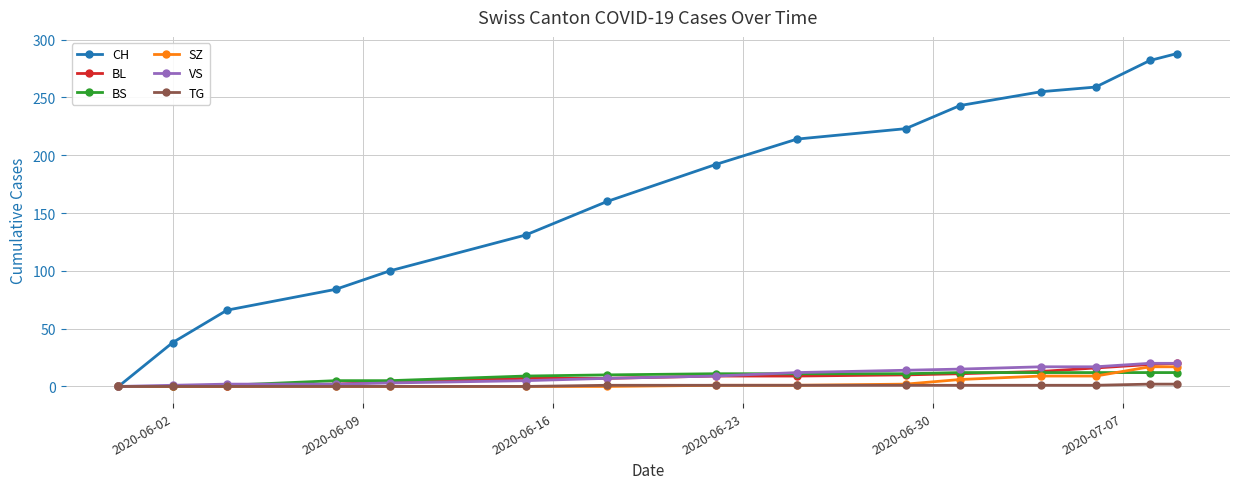

Which series has the largest range (max minus min)?

CH